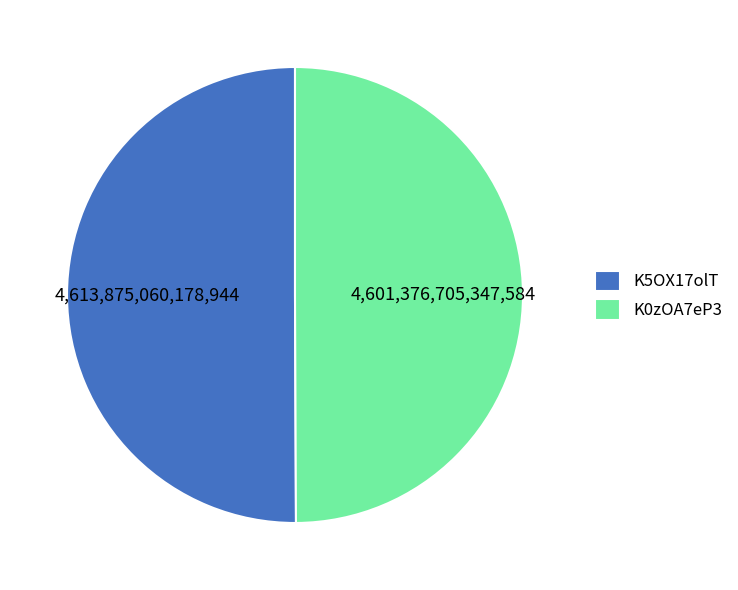

Count the number of slices in the pie.

2